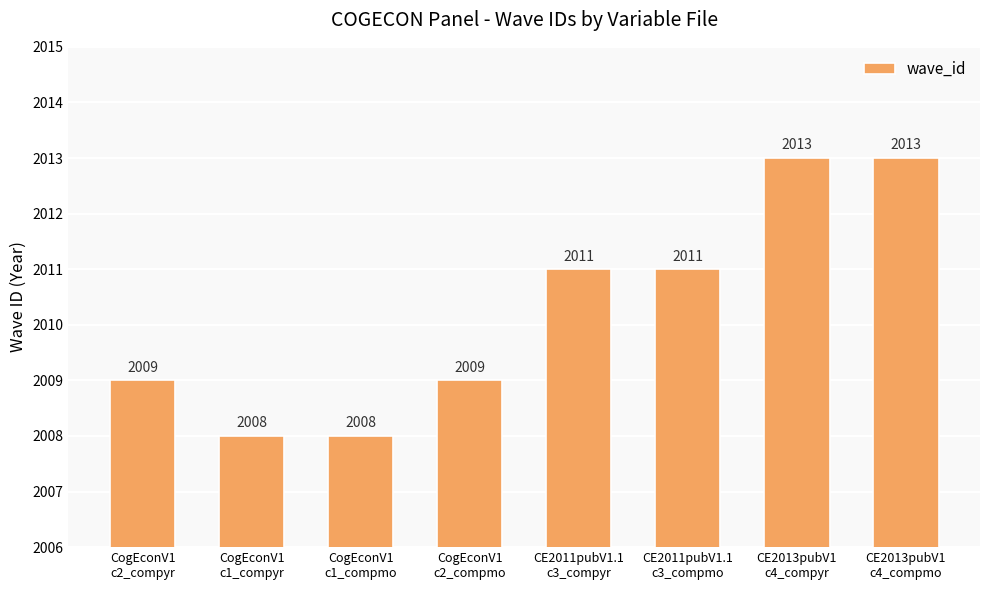

How many values are below 2011?

4